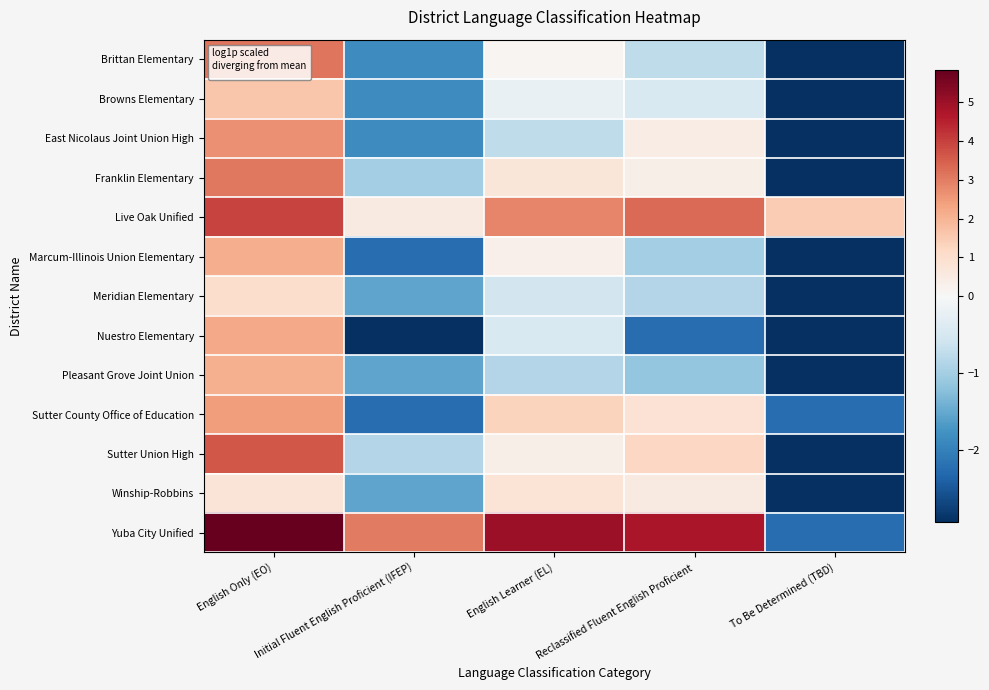

Reading right to left, extract all data points from this chart.

Brittan Elementary: To Be Determined (TBD)=-2.9	Reclassified Fluent English Proficient=-0.7	English Learner (EL)=0.1	Initial Fluent English Proficient (IFEP)=-1.8	English Only (EO)=3.1
Browns Elementary: To Be Determined (TBD)=-2.9	Reclassified Fluent English Proficient=-0.4	English Learner (EL)=-0.2	Initial Fluent English Proficient (IFEP)=-1.8	English Only (EO)=1.6
East Nicolaus Joint Union High: To Be Determined (TBD)=-2.9	Reclassified Fluent English Proficient=0.4	English Learner (EL)=-0.7	Initial Fluent English Proficient (IFEP)=-1.8	English Only (EO)=2.7
Franklin Elementary: To Be Determined (TBD)=-2.9	Reclassified Fluent English Proficient=0.3	English Learner (EL)=0.7	Initial Fluent English Proficient (IFEP)=-1.0	English Only (EO)=3.1
Live Oak Unified: To Be Determined (TBD)=1.5	Reclassified Fluent English Proficient=3.3	English Learner (EL)=2.8	Initial Fluent English Proficient (IFEP)=0.5	English Only (EO)=4.0
Marcum-Illinois Union Elementary: To Be Determined (TBD)=-2.9	Reclassified Fluent English Proficient=-1.0	English Learner (EL)=0.3	Initial Fluent English Proficient (IFEP)=-2.2	English Only (EO)=2.1
Meridian Elementary: To Be Determined (TBD)=-2.9	Reclassified Fluent English Proficient=-0.9	English Learner (EL)=-0.5	Initial Fluent English Proficient (IFEP)=-1.5	English Only (EO)=1.0
Nuestro Elementary: To Be Determined (TBD)=-2.9	Reclassified Fluent English Proficient=-2.2	English Learner (EL)=-0.4	Initial Fluent English Proficient (IFEP)=-2.9	English Only (EO)=2.2
Pleasant Grove Joint Union: To Be Determined (TBD)=-2.9	Reclassified Fluent English Proficient=-1.1	English Learner (EL)=-0.9	Initial Fluent English Proficient (IFEP)=-1.5	English Only (EO)=2.1
Sutter County Office of Education: To Be Determined (TBD)=-2.2	Reclassified Fluent English Proficient=0.9	English Learner (EL)=1.3	Initial Fluent English Proficient (IFEP)=-2.2	English Only (EO)=2.4
Sutter Union High: To Be Determined (TBD)=-2.9	Reclassified Fluent English Proficient=1.2	English Learner (EL)=0.4	Initial Fluent English Proficient (IFEP)=-0.9	English Only (EO)=3.6
Winship-Robbins: To Be Determined (TBD)=-2.9	Reclassified Fluent English Proficient=0.5	English Learner (EL)=0.8	Initial Fluent English Proficient (IFEP)=-1.5	English Only (EO)=0.7
Yuba City Unified: To Be Determined (TBD)=-2.2	Reclassified Fluent English Proficient=4.8	English Learner (EL)=5.0	Initial Fluent English Proficient (IFEP)=3.0	English Only (EO)=5.8